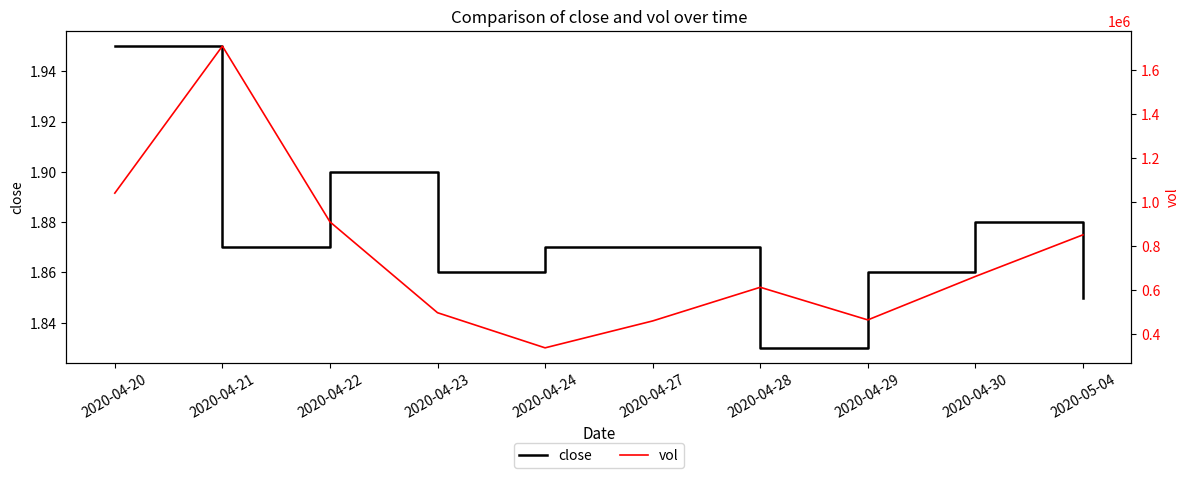

How many data points does each series have?

10